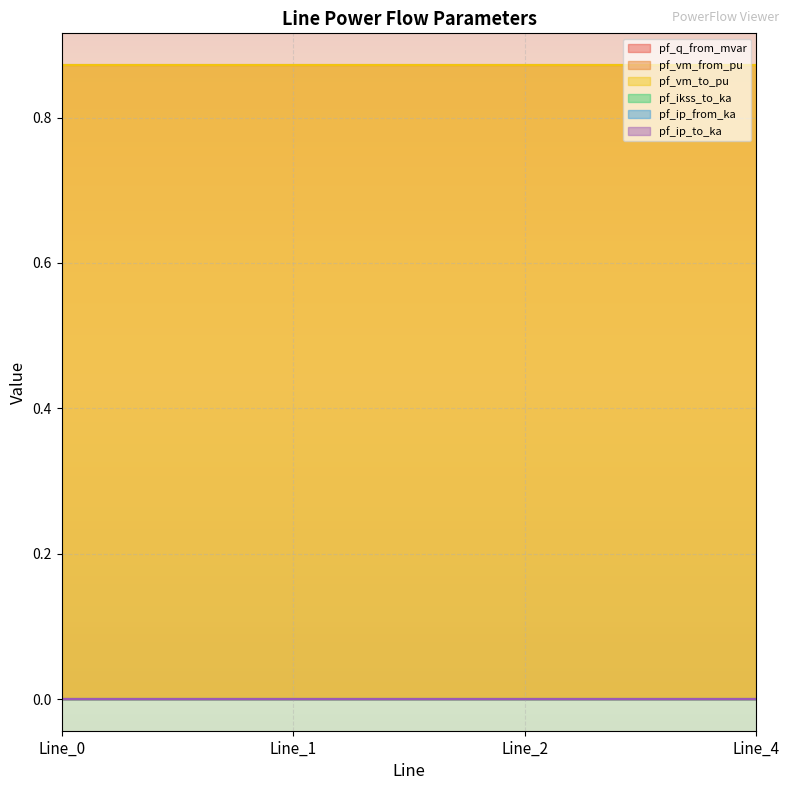

What is the maximum value for pf_vm_from_pu?

0.9